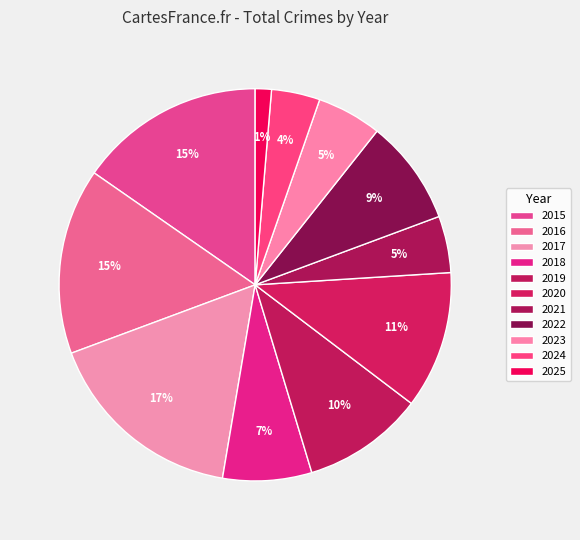

Combined, do 2016 and 2020 account for over 50%?

No